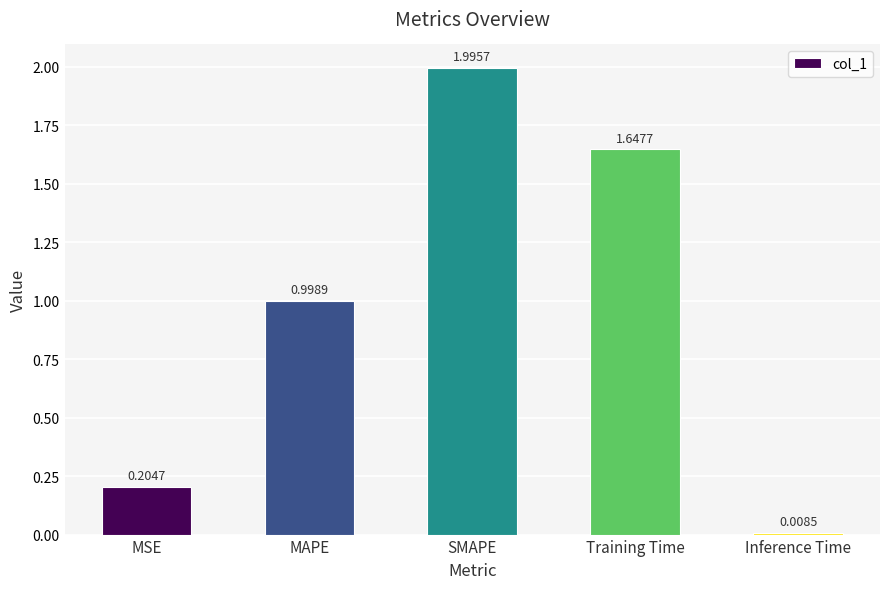

The value at Training Time is 1.1. True or false?

False